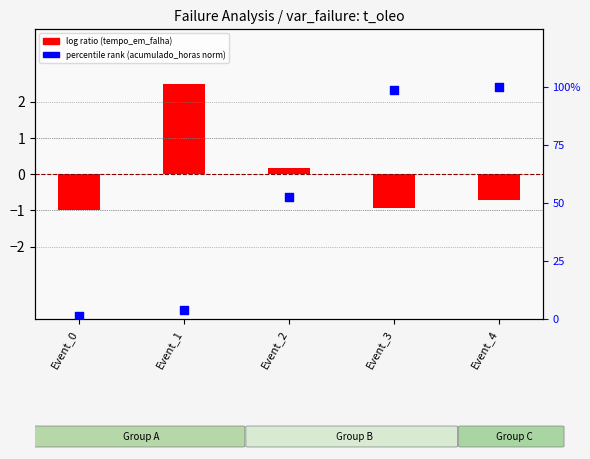

Which series has the largest total across all categories?

tempo_entre_falhas_acumulado_horas (norm)